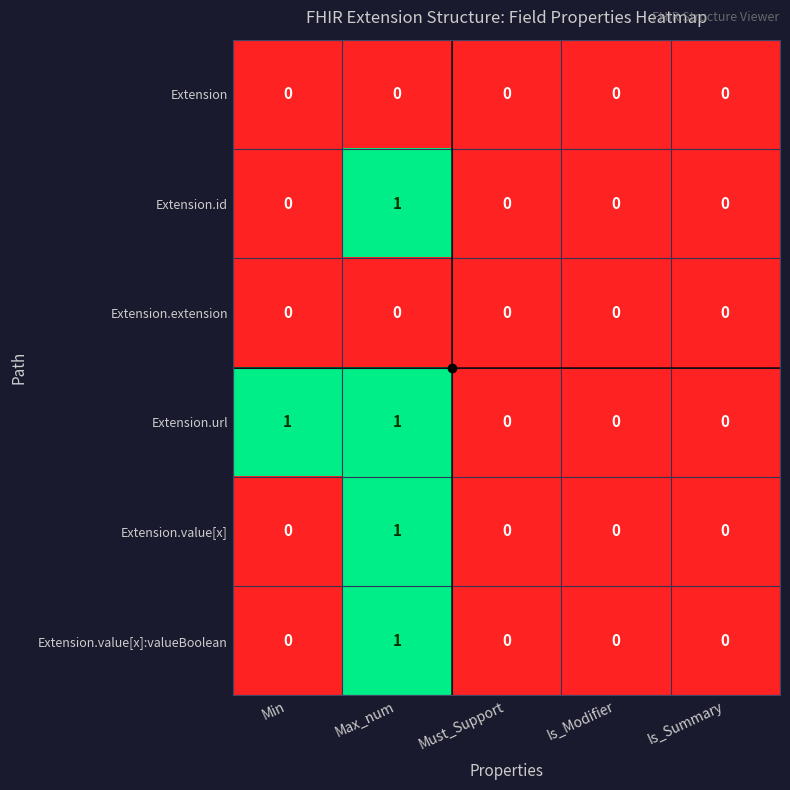

Count the Extension.value[x] values in the range 0 to 1.

5